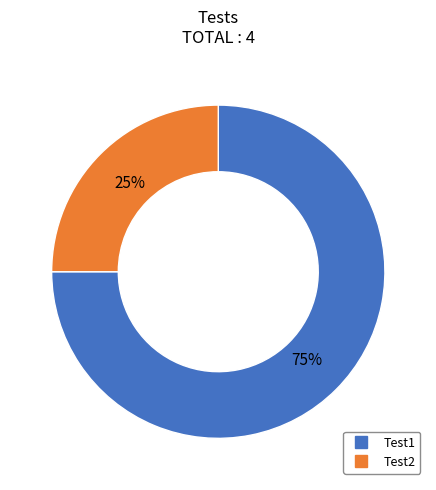

The Test2 slice represents 34% of the pie. True or false?

False